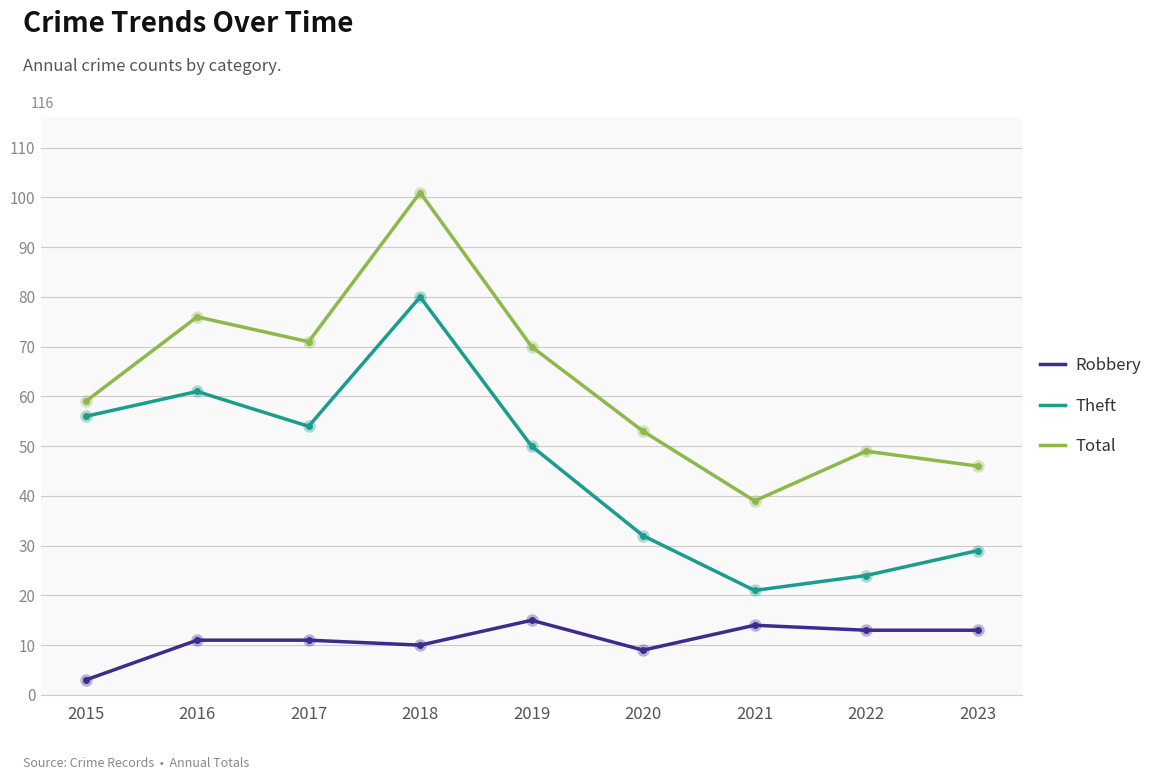

Is the value of Theft at 2017 greater than the value of Robbery at 2023?

Yes